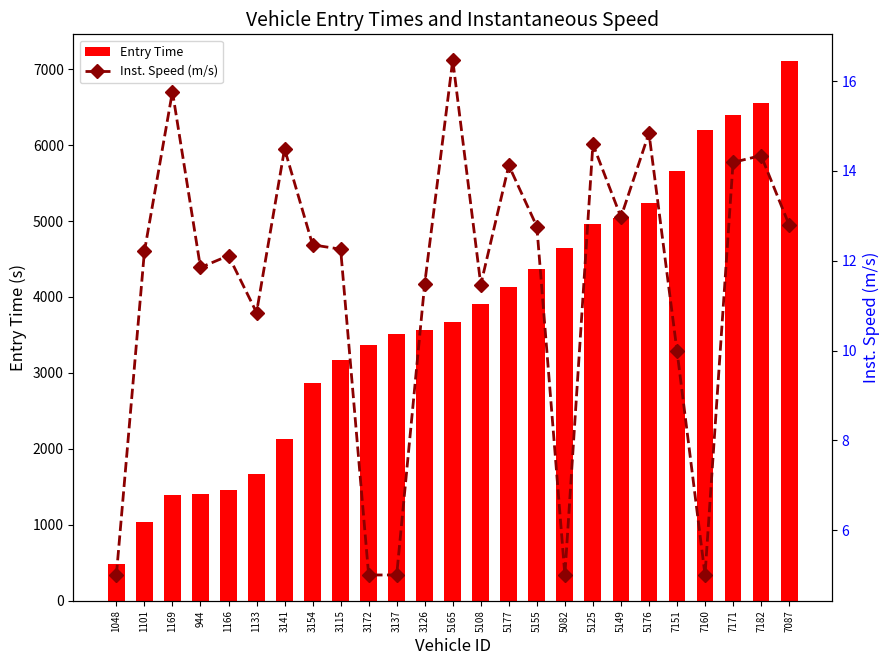

At how many categories does at least one series exceed 1341?

23